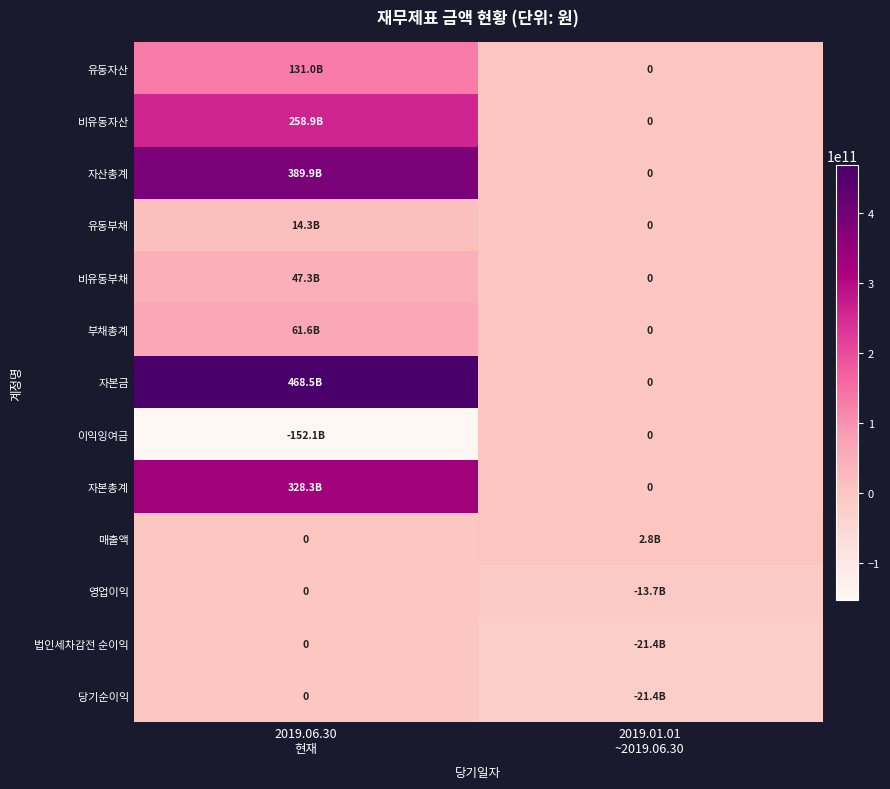

True or false: 매출액 has a value of -835111268 at 2019.06.30 현재.

False